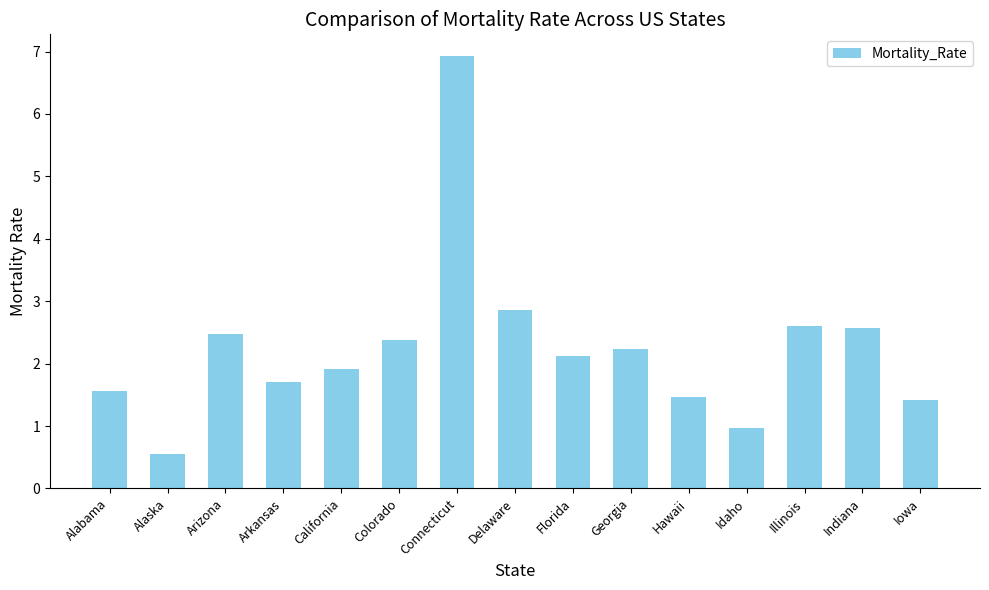

How many bars are there in total?

15